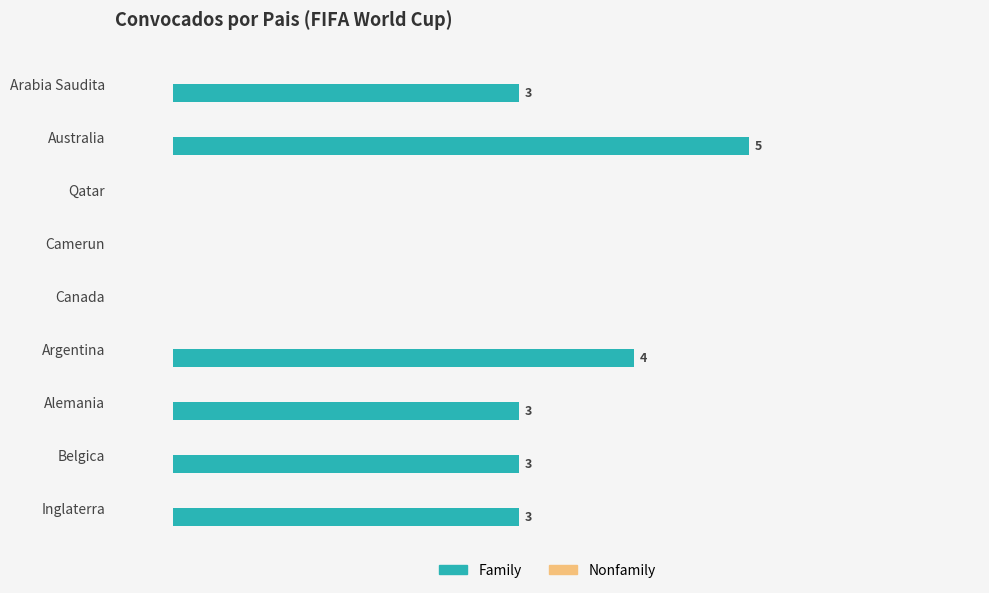

Which label corresponds to the largest value in the chart?

Australia